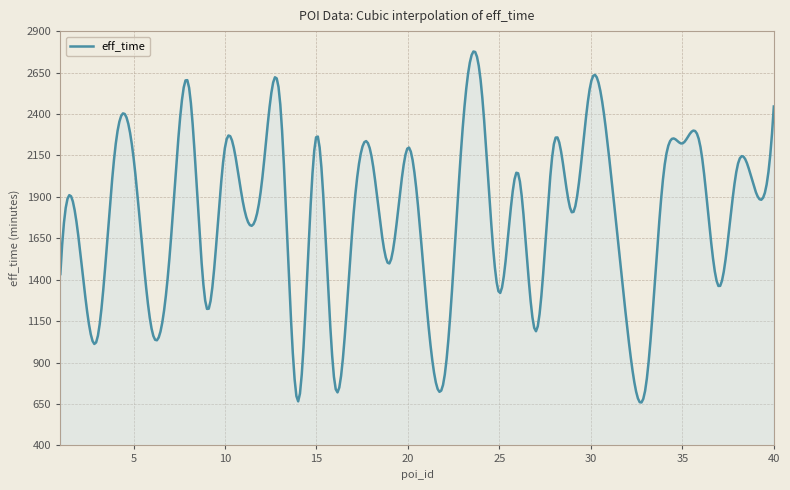

What is the minimum value shown in the chart?

659.3